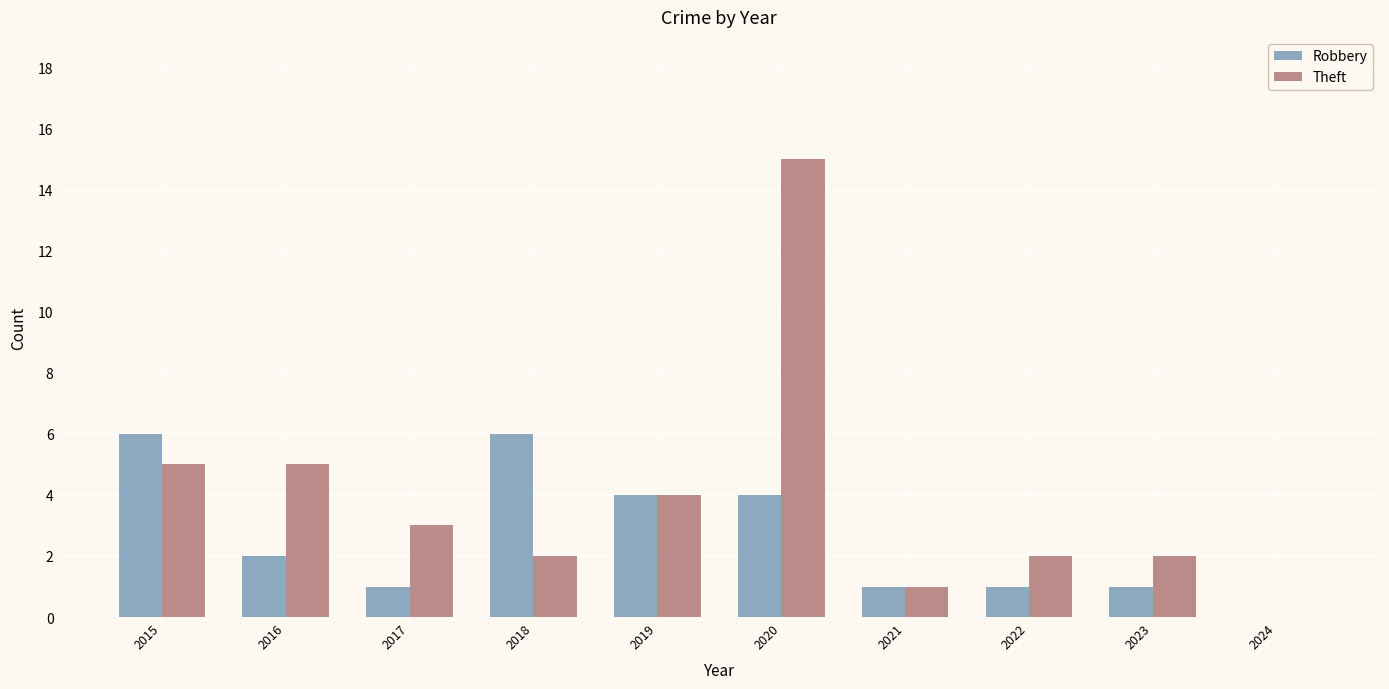

How many data points does each series have?

10